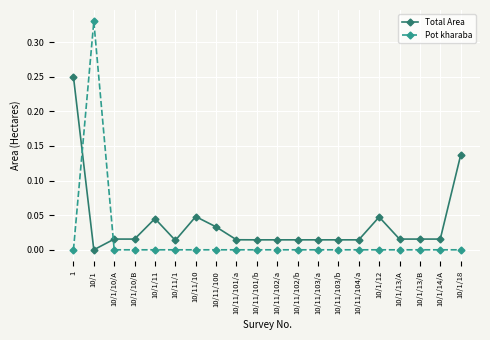

True or false: Total Area has more than 0 interior local peaks.

True